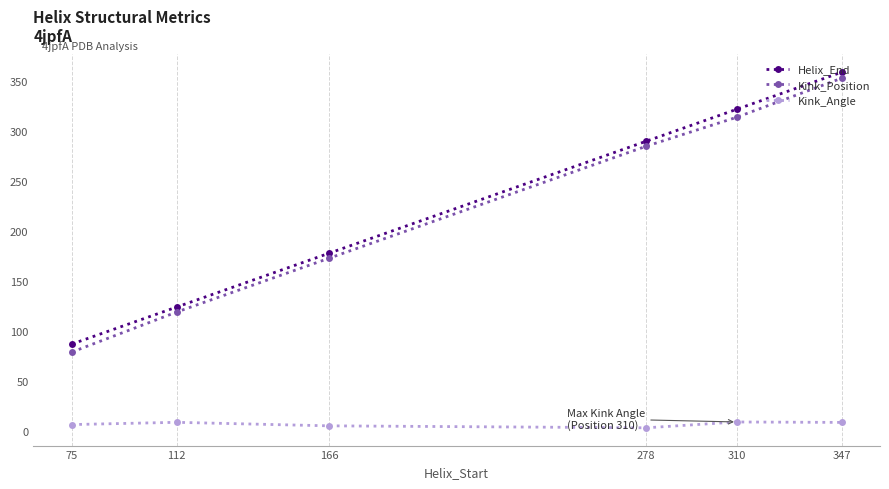

True or false: Helix_End and Kink_Angle intersect in this chart.

False